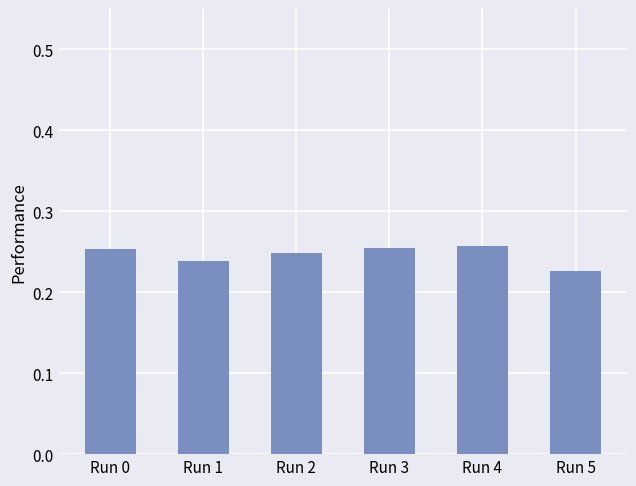

Count the values in the range 0 to 1.

6